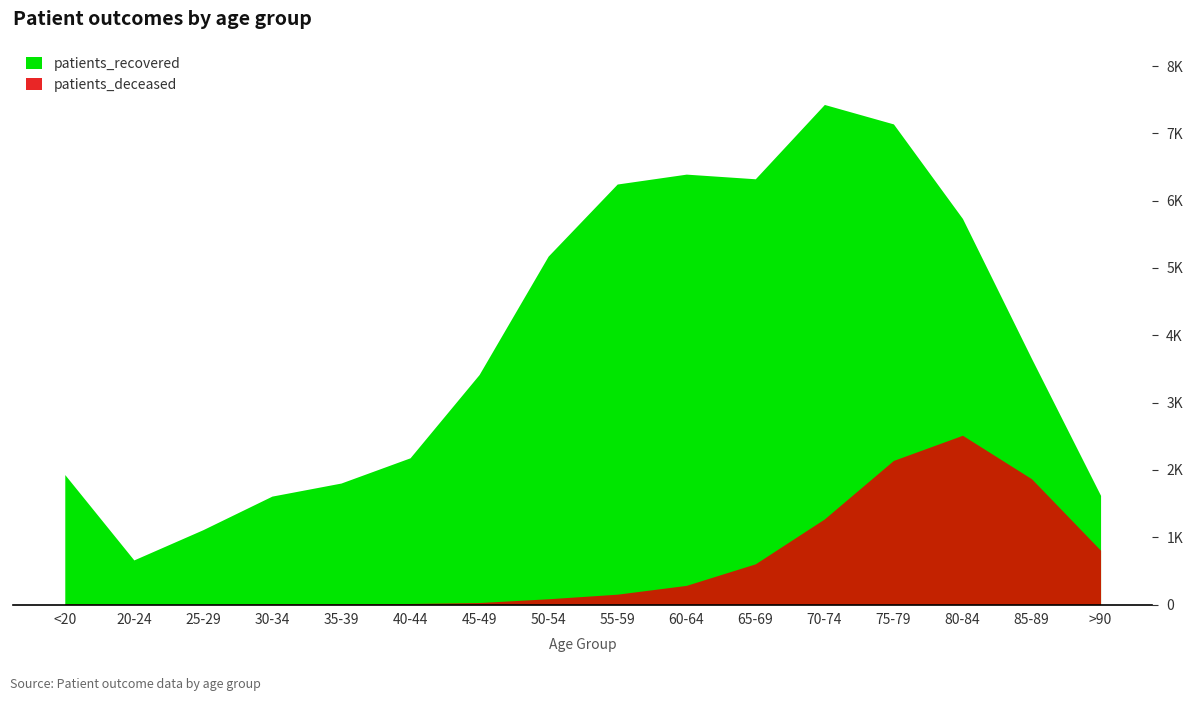

Between 30-34 and >90, which series saw the biggest shift?

patients_deceased